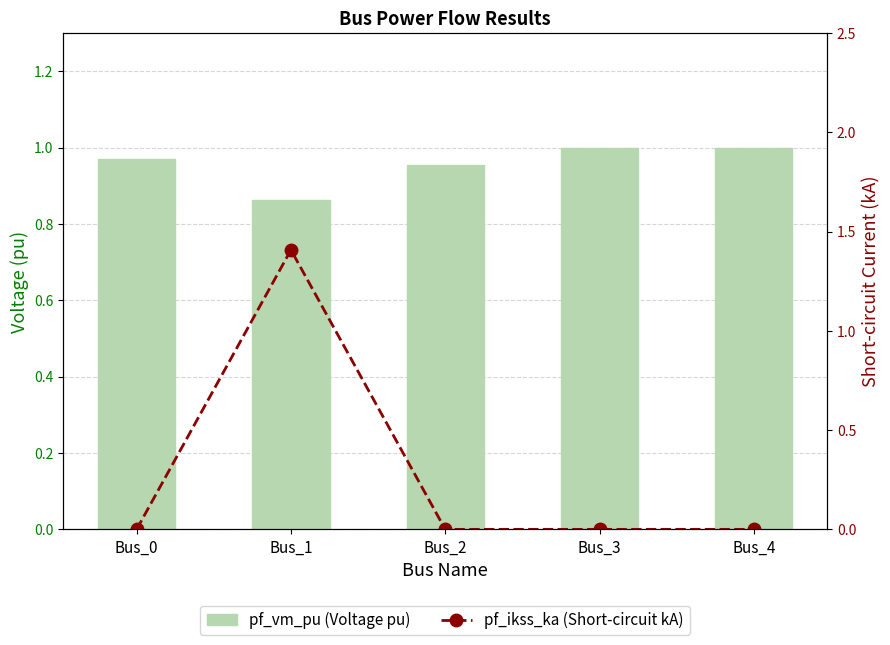

What is the highest value of the pf_ikss_ka (Short-circuit kA) series?

1.4